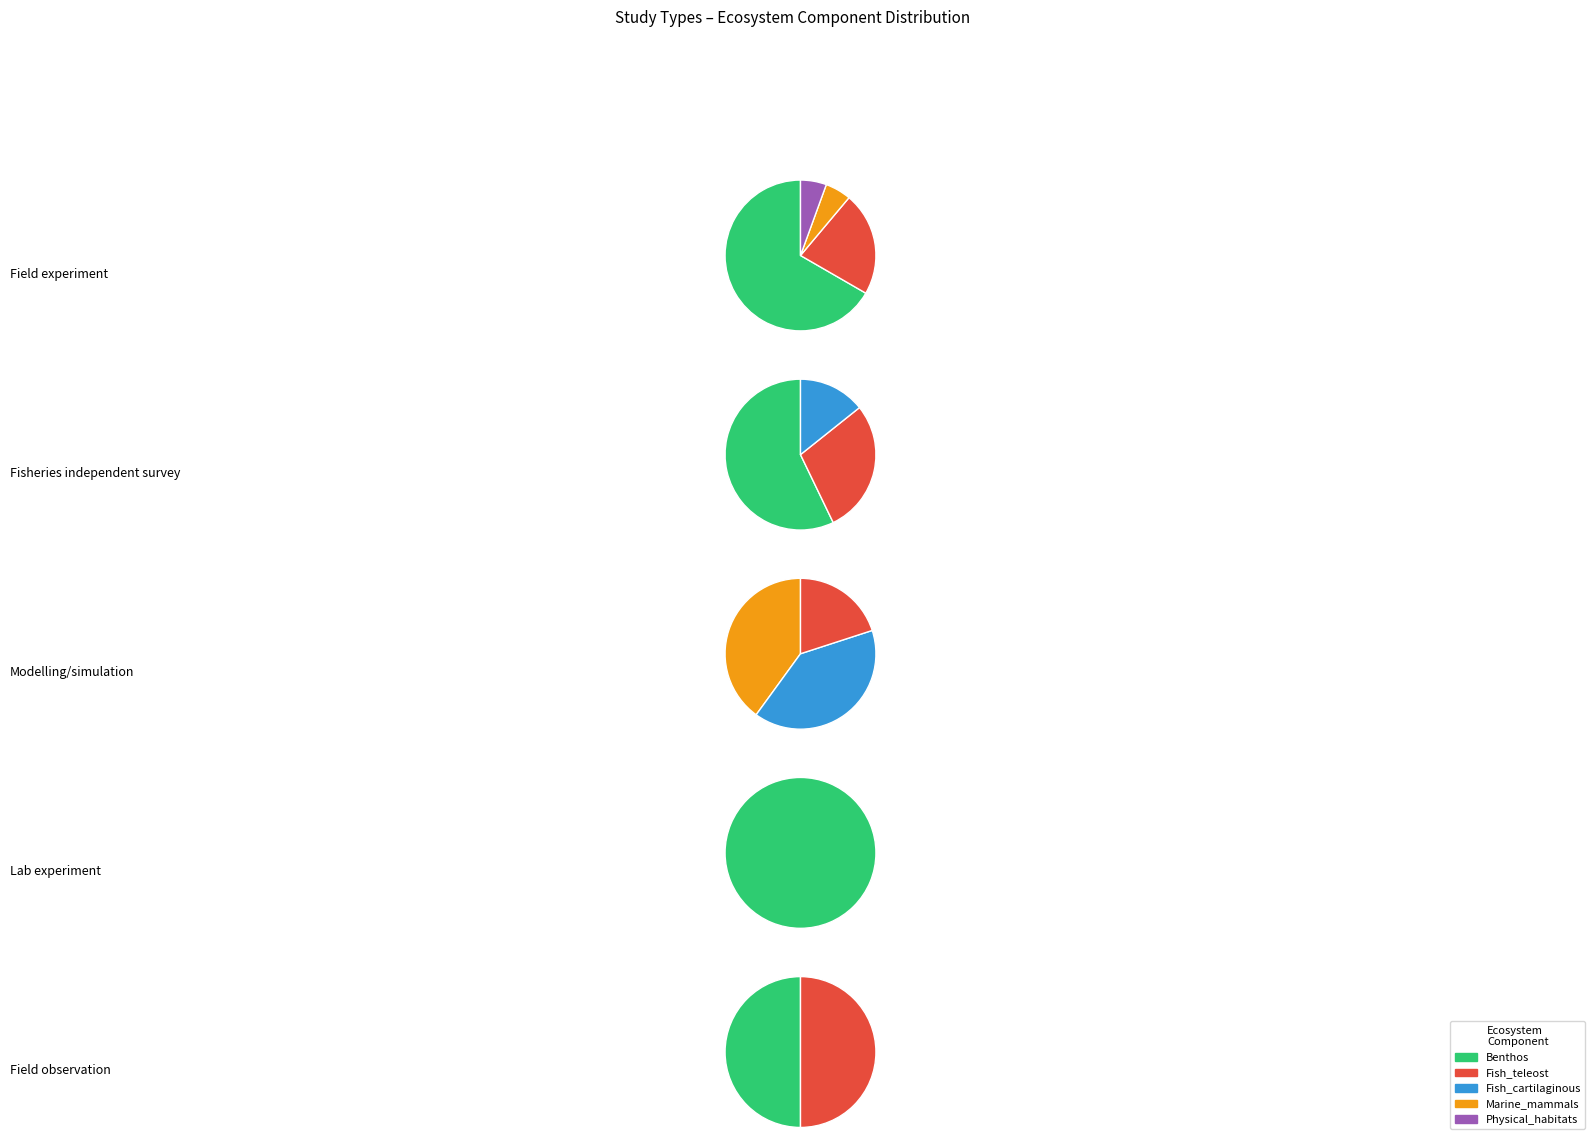

To the nearest percent, what portion does Field experiment represent?

50%